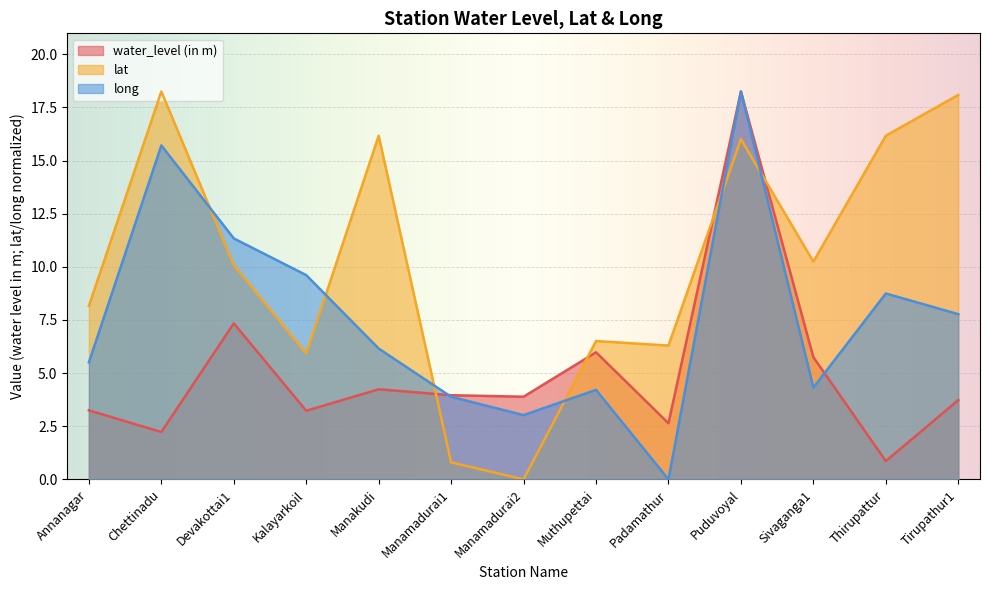

What are all the series names shown in the legend?

water_level (in m), lat, long